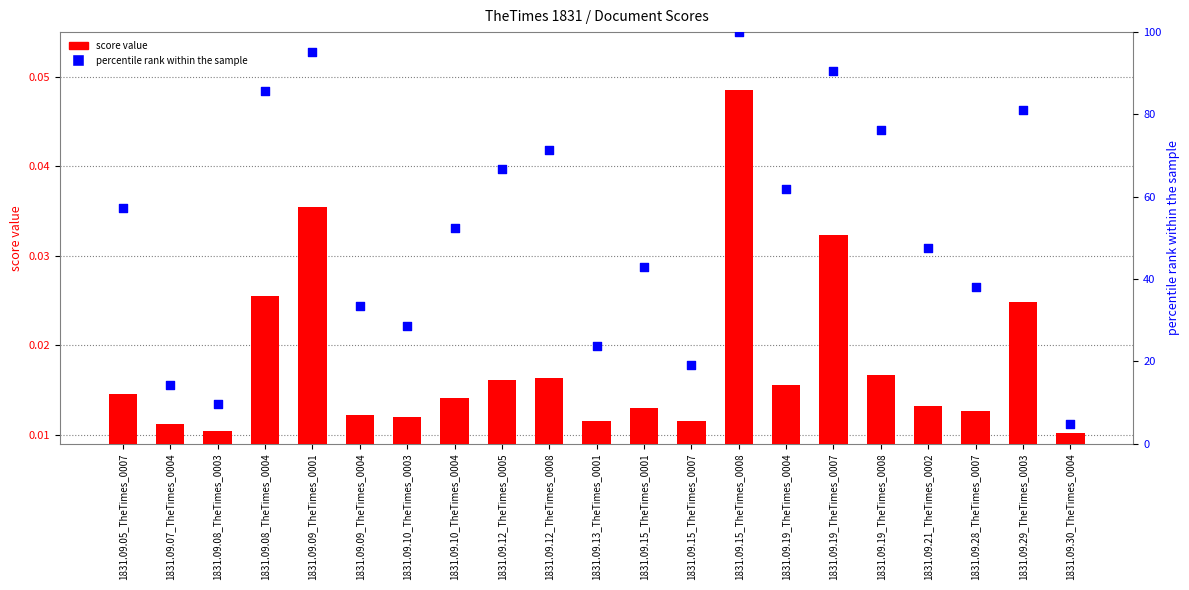

At how many categories does at least one series exceed 73?

6